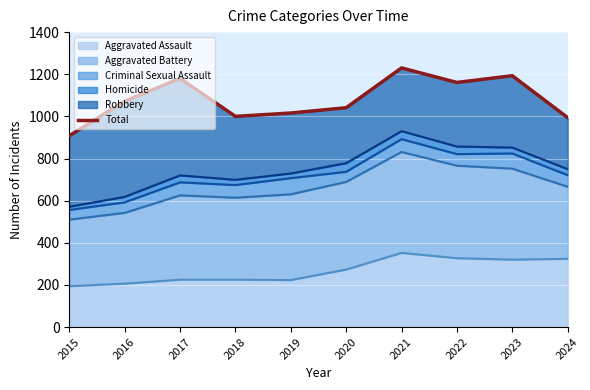

Reading left to right, what are all the values shown in this chart?

908	1072	1180	1000	1016	1041	1230	1161	1193	994